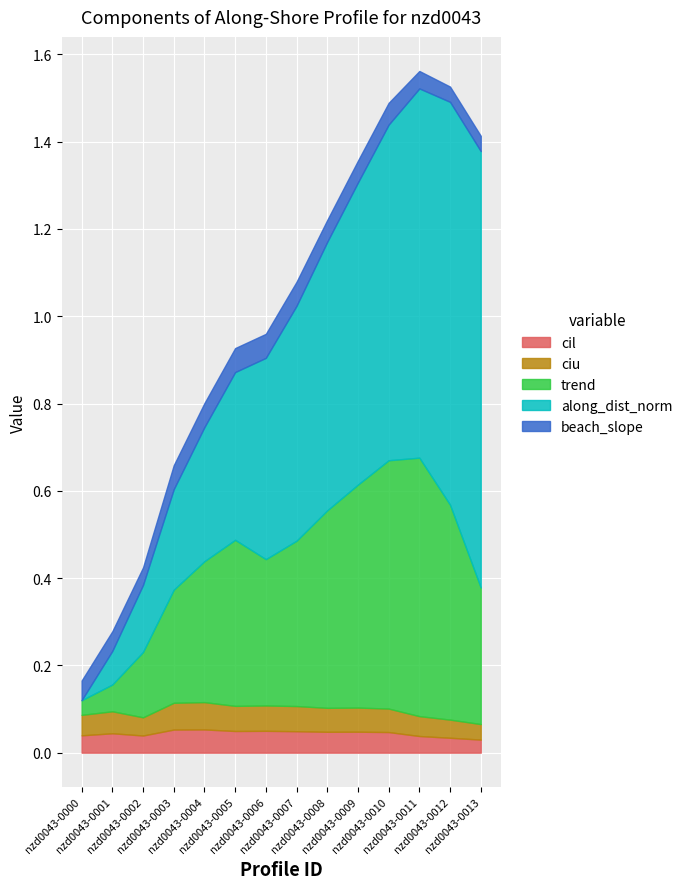

Which series has the largest total across all categories?

along_dist_norm